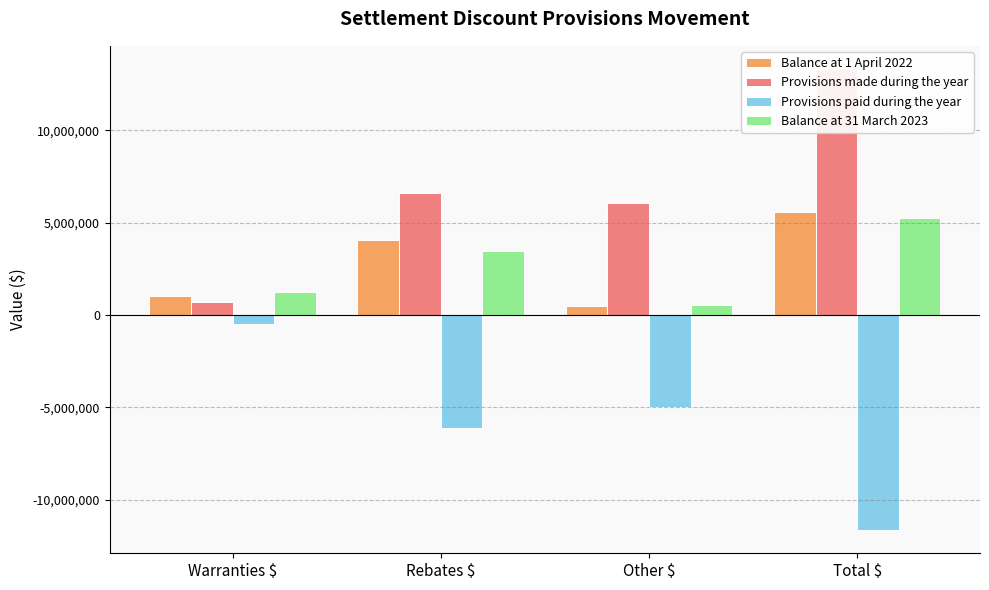

What is the difference between the maximum and minimum values in the Provisions paid during the year series?

11166248